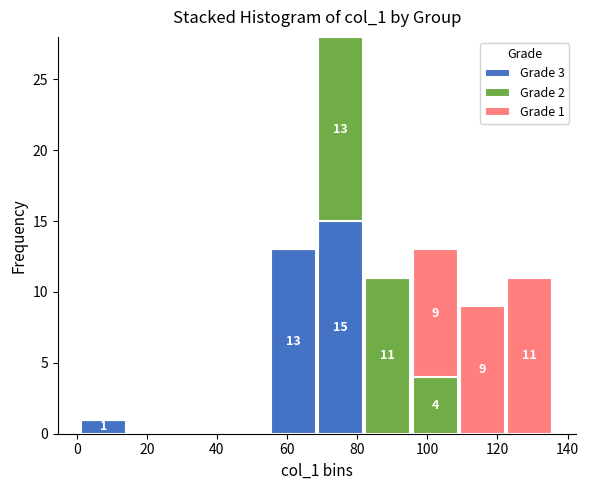

Which range on the x-axis has the tallest stacked bar (by total height)?

68 to 82